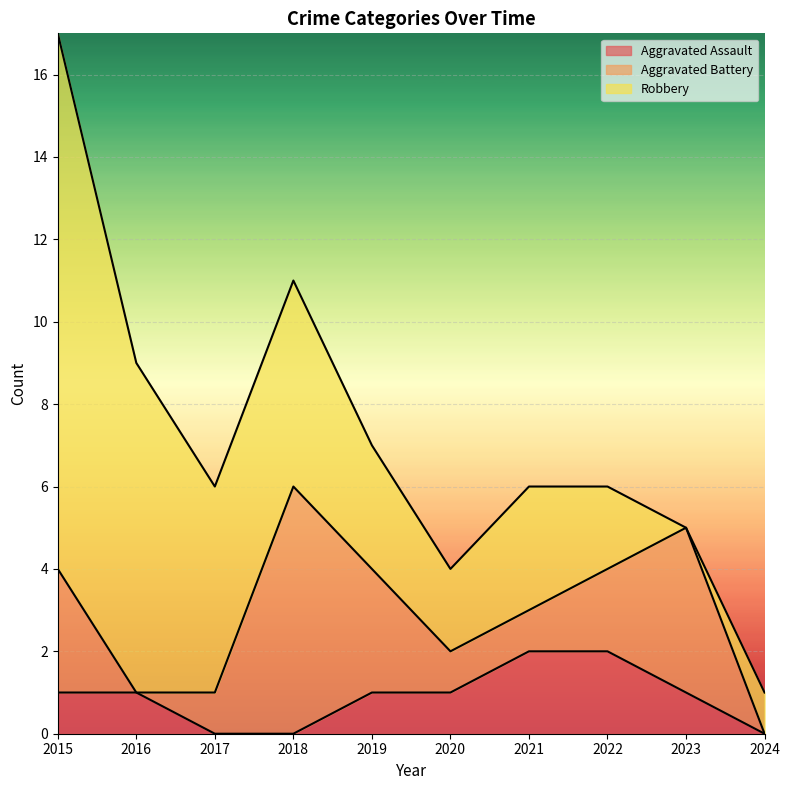

Rank the series at 2016 from highest to lowest value.

Robbery, Aggravated Assault, Aggravated Battery